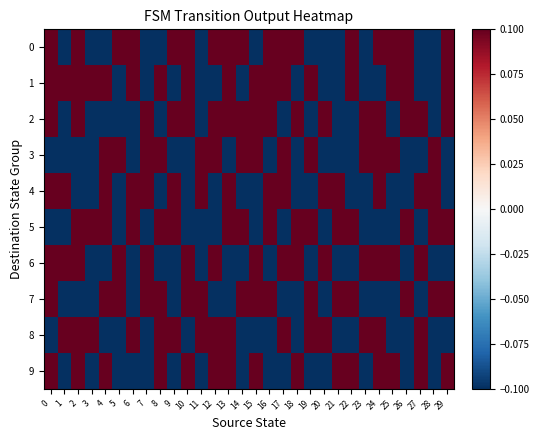

Reading left to right, transcribe all the data shown in this chart.

0: 0=0.1	1=-0.1	2=0.1	3=-0.1	4=-0.1	5=0.1	6=0.1	7=-0.1	8=-0.1	9=0.1	10=0.1	11=-0.1	12=0.1	13=0.1	14=0.1	15=-0.1	16=0.1	17=0.1	18=0.1	19=-0.1	20=-0.1	21=-0.1	22=0.1	23=-0.1	24=0.1	25=0.1	26=0.1	27=-0.1	28=-0.1	29=0.1
1: 0=0.1	1=0.1	2=0.1	3=0.1	4=0.1	5=-0.1	6=0.1	7=-0.1	8=0.1	9=-0.1	10=0.1	11=-0.1	12=-0.1	13=0.1	14=-0.1	15=0.1	16=0.1	17=0.1	18=-0.1	19=0.1	20=-0.1	21=-0.1	22=0.1	23=-0.1	24=-0.1	25=0.1	26=0.1	27=-0.1	28=-0.1	29=0.1
2: 0=0.1	1=-0.1	2=0.1	3=-0.1	4=-0.1	5=-0.1	6=-0.1	7=0.1	8=-0.1	9=0.1	10=0.1	11=-0.1	12=0.1	13=0.1	14=0.1	15=0.1	16=0.1	17=-0.1	18=0.1	19=-0.1	20=0.1	21=-0.1	22=-0.1	23=0.1	24=0.1	25=-0.1	26=0.1	27=0.1	28=-0.1	29=0.1
3: 0=-0.1	1=-0.1	2=-0.1	3=-0.1	4=0.1	5=0.1	6=-0.1	7=0.1	8=0.1	9=-0.1	10=-0.1	11=0.1	12=0.1	13=-0.1	14=0.1	15=0.1	16=-0.1	17=0.1	18=-0.1	19=0.1	20=-0.1	21=-0.1	22=-0.1	23=0.1	24=0.1	25=0.1	26=-0.1	27=-0.1	28=0.1	29=-0.1
4: 0=0.1	1=0.1	2=-0.1	3=-0.1	4=0.1	5=-0.1	6=0.1	7=0.1	8=-0.1	9=0.1	10=-0.1	11=0.1	12=-0.1	13=0.1	14=-0.1	15=-0.1	16=0.1	17=0.1	18=-0.1	19=-0.1	20=0.1	21=0.1	22=-0.1	23=-0.1	24=0.1	25=-0.1	26=-0.1	27=0.1	28=0.1	29=-0.1
5: 0=-0.1	1=-0.1	2=0.1	3=0.1	4=0.1	5=-0.1	6=0.1	7=-0.1	8=0.1	9=0.1	10=-0.1	11=-0.1	12=-0.1	13=0.1	14=0.1	15=-0.1	16=0.1	17=-0.1	18=0.1	19=0.1	20=-0.1	21=0.1	22=0.1	23=-0.1	24=-0.1	25=-0.1	26=0.1	27=-0.1	28=0.1	29=0.1
6: 0=0.1	1=0.1	2=0.1	3=-0.1	4=-0.1	5=0.1	6=-0.1	7=0.1	8=-0.1	9=-0.1	10=0.1	11=-0.1	12=0.1	13=-0.1	14=-0.1	15=0.1	16=-0.1	17=0.1	18=0.1	19=-0.1	20=0.1	21=-0.1	22=-0.1	23=0.1	24=0.1	25=0.1	26=-0.1	27=0.1	28=-0.1	29=-0.1
7: 0=0.1	1=-0.1	2=-0.1	3=-0.1	4=0.1	5=0.1	6=-0.1	7=0.1	8=0.1	9=-0.1	10=0.1	11=0.1	12=-0.1	13=-0.1	14=0.1	15=0.1	16=0.1	17=-0.1	18=-0.1	19=0.1	20=-0.1	21=0.1	22=0.1	23=-0.1	24=-0.1	25=-0.1	26=0.1	27=-0.1	28=0.1	29=0.1
8: 0=-0.1	1=0.1	2=0.1	3=0.1	4=-0.1	5=-0.1	6=0.1	7=-0.1	8=0.1	9=0.1	10=-0.1	11=0.1	12=0.1	13=0.1	14=-0.1	15=-0.1	16=-0.1	17=0.1	18=-0.1	19=0.1	20=0.1	21=-0.1	22=-0.1	23=0.1	24=0.1	25=-0.1	26=-0.1	27=0.1	28=-0.1	29=-0.1
9: 0=0.1	1=-0.1	2=0.1	3=-0.1	4=0.1	5=-0.1	6=-0.1	7=-0.1	8=0.1	9=-0.1	10=0.1	11=-0.1	12=0.1	13=0.1	14=-0.1	15=0.1	16=-0.1	17=-0.1	18=0.1	19=-0.1	20=-0.1	21=0.1	22=0.1	23=-0.1	24=0.1	25=0.1	26=-0.1	27=0.1	28=-0.1	29=0.1